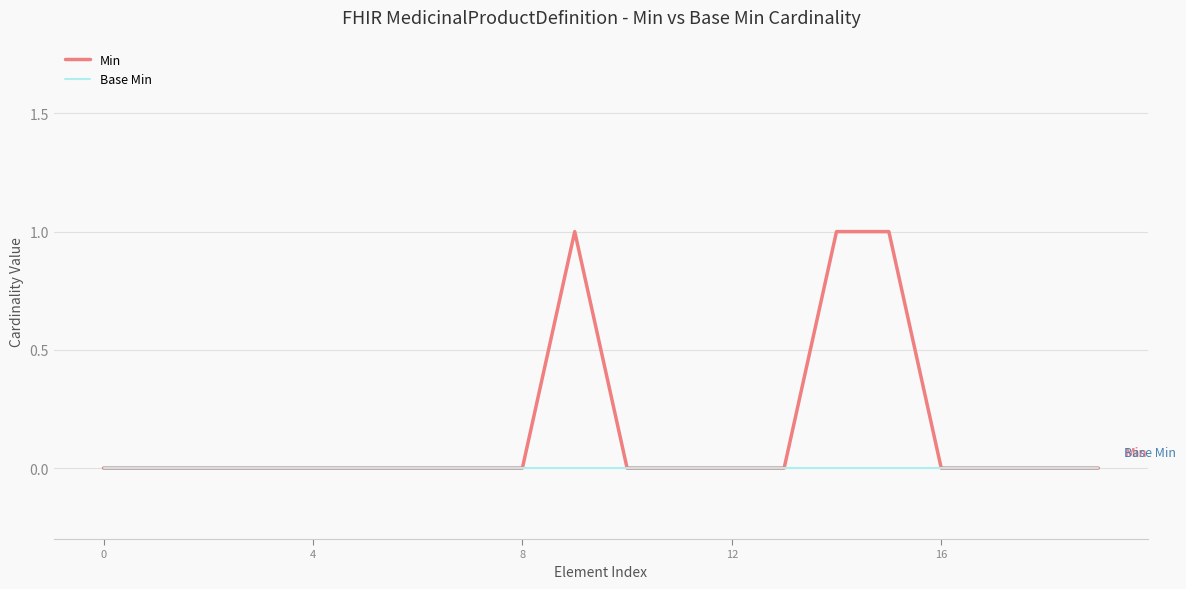

Which series has the largest total across all categories?

Min